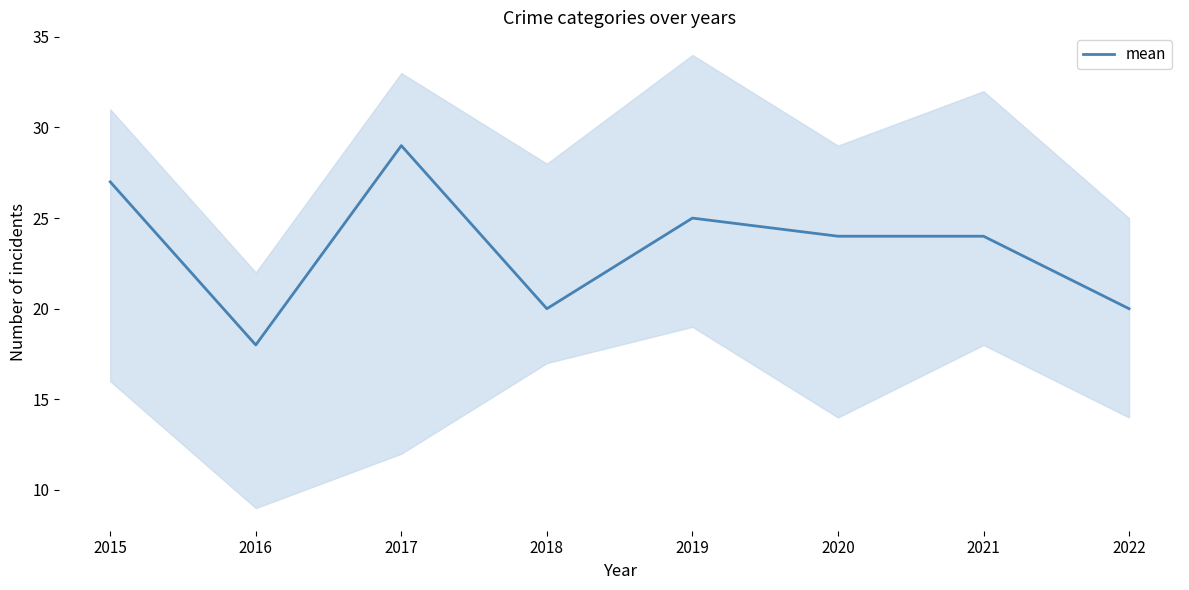

What is the difference between the values at 2015 and 2018?

7